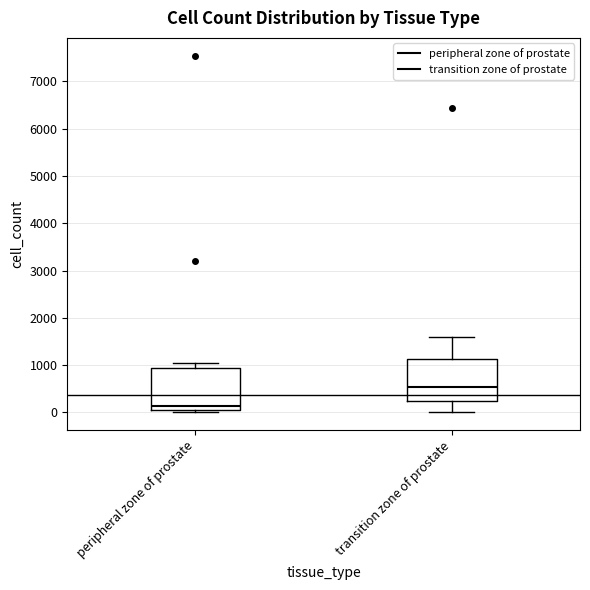

Reading left to right, transcribe this box plot: for each box, give where its median line is, the range the box spans, and where its two whiskers end, as read against the y-axis. The values are not printed on the chart, so give them approximately, as read against the axis.

peripheral zone of prostate: median 100, box 0 to 900, whiskers 0 (just below the box's lower edge) to 1000
transition zone of prostate: median 500, box 200 to 1100, whiskers 0 to 1600